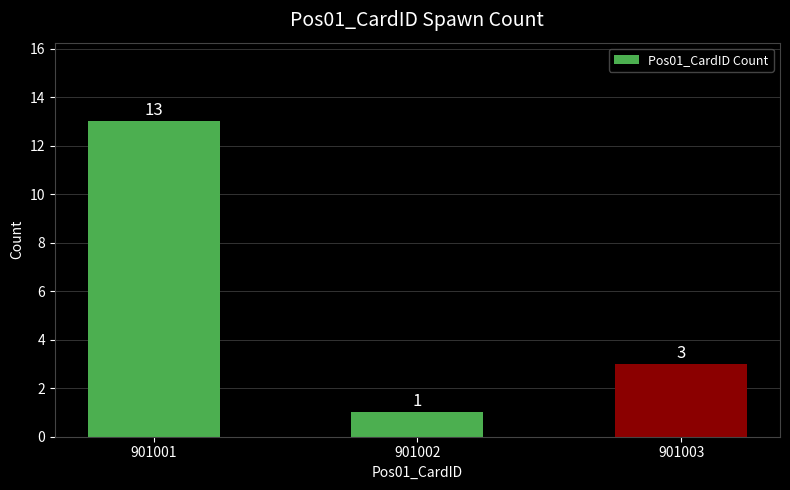

What is the change in value from 901001 to 901002?

-12